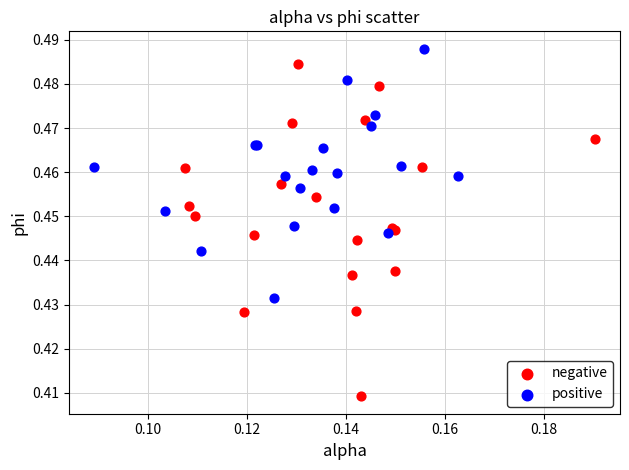

Which series reaches the maximum Y coordinate?

positive